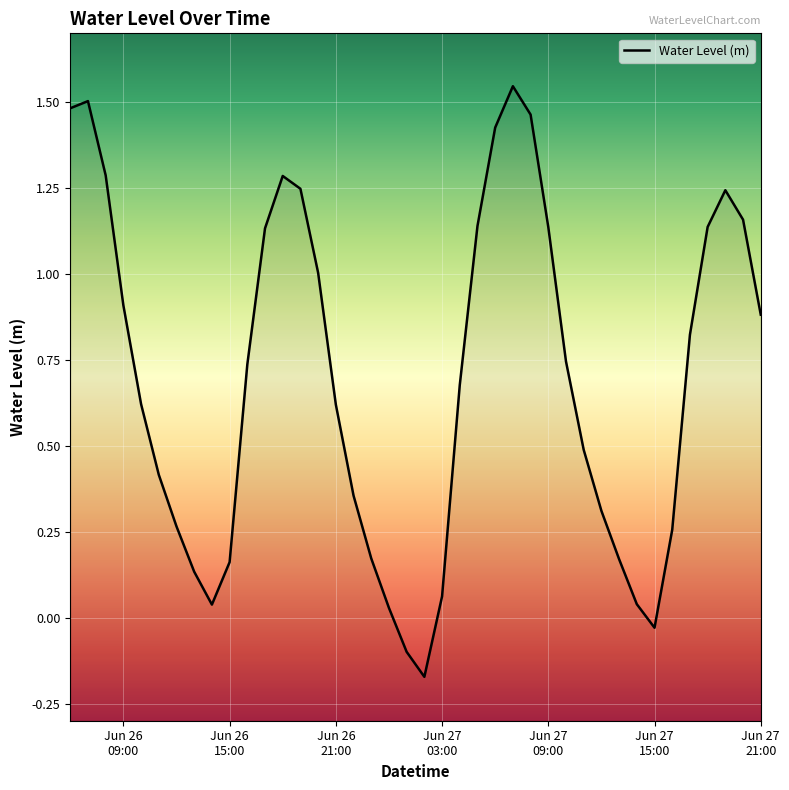

What is the difference between the second highest and second lowest values?

1.6